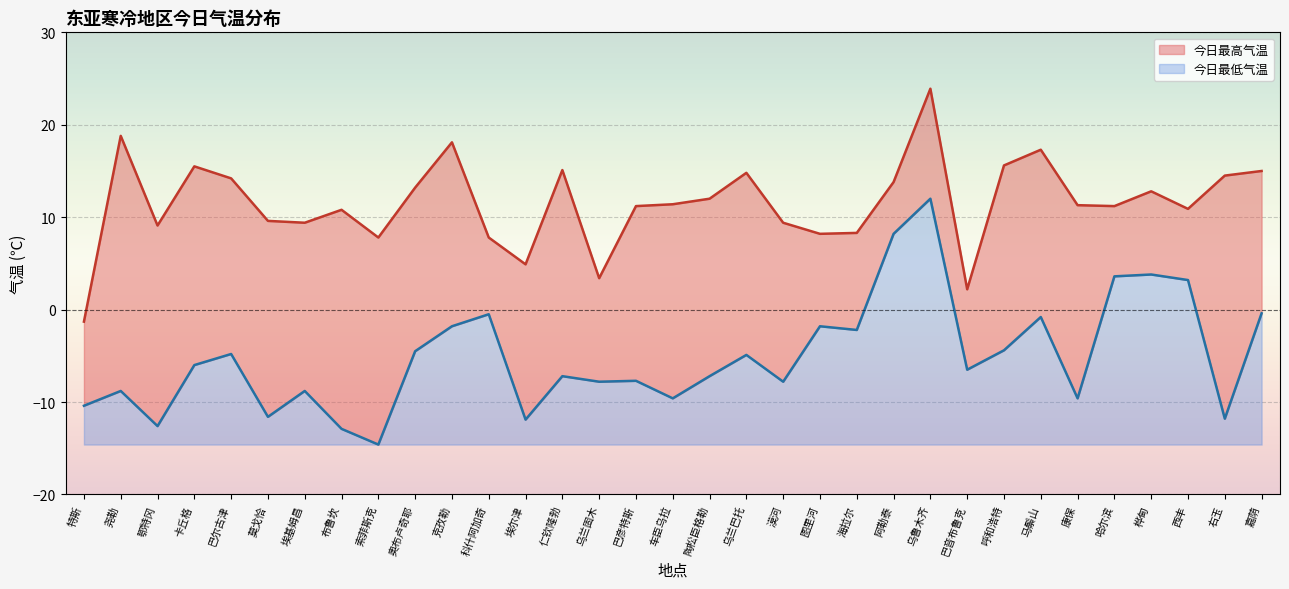

How many values in the 今日最低气温 series exceed -6?

15